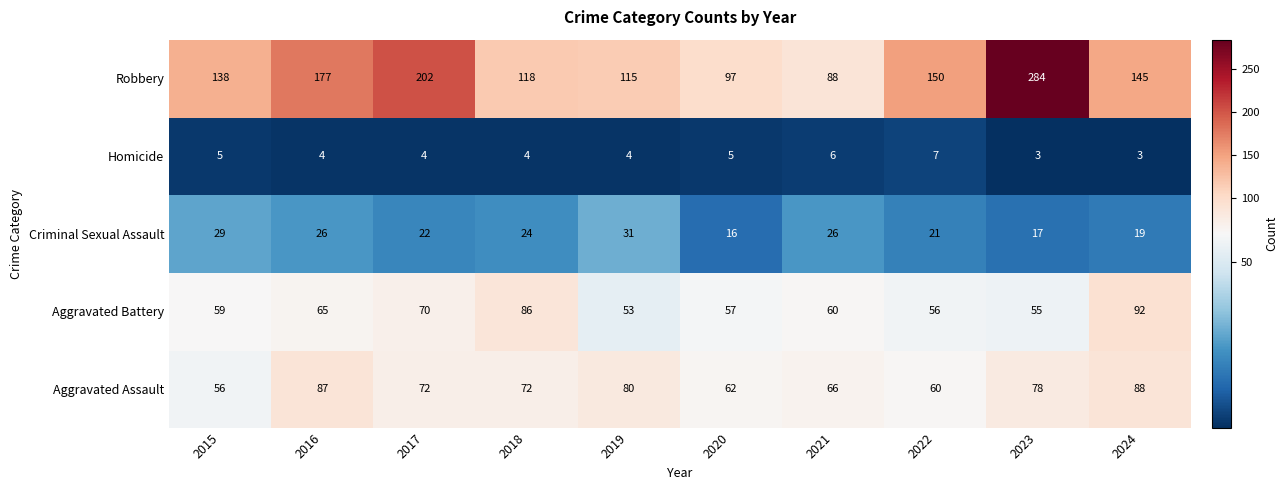

True or false: Homicide has a value of 4 at 2024.

False